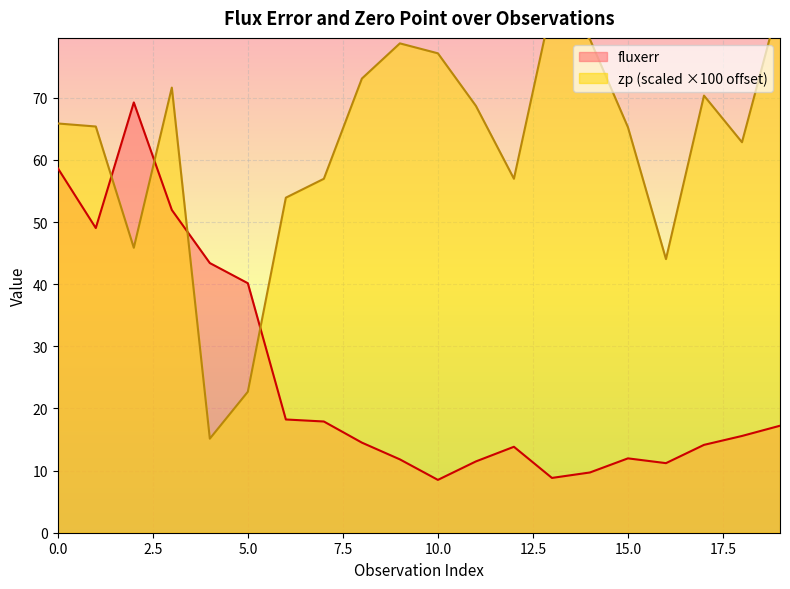

At which category does fluxerr reach its first local valley?

1